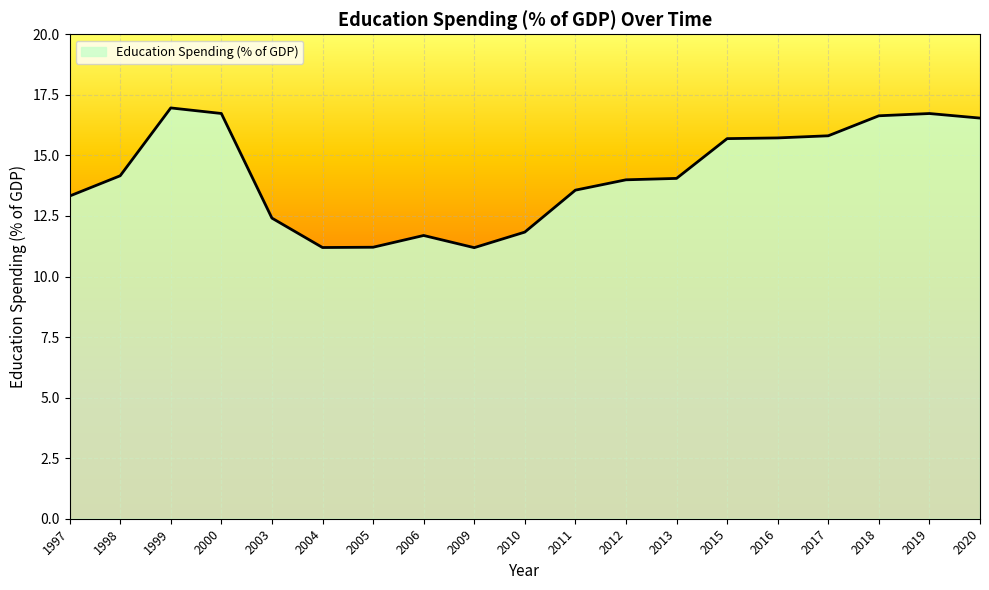

True or false: the data has more than 0 interior local peaks.

True